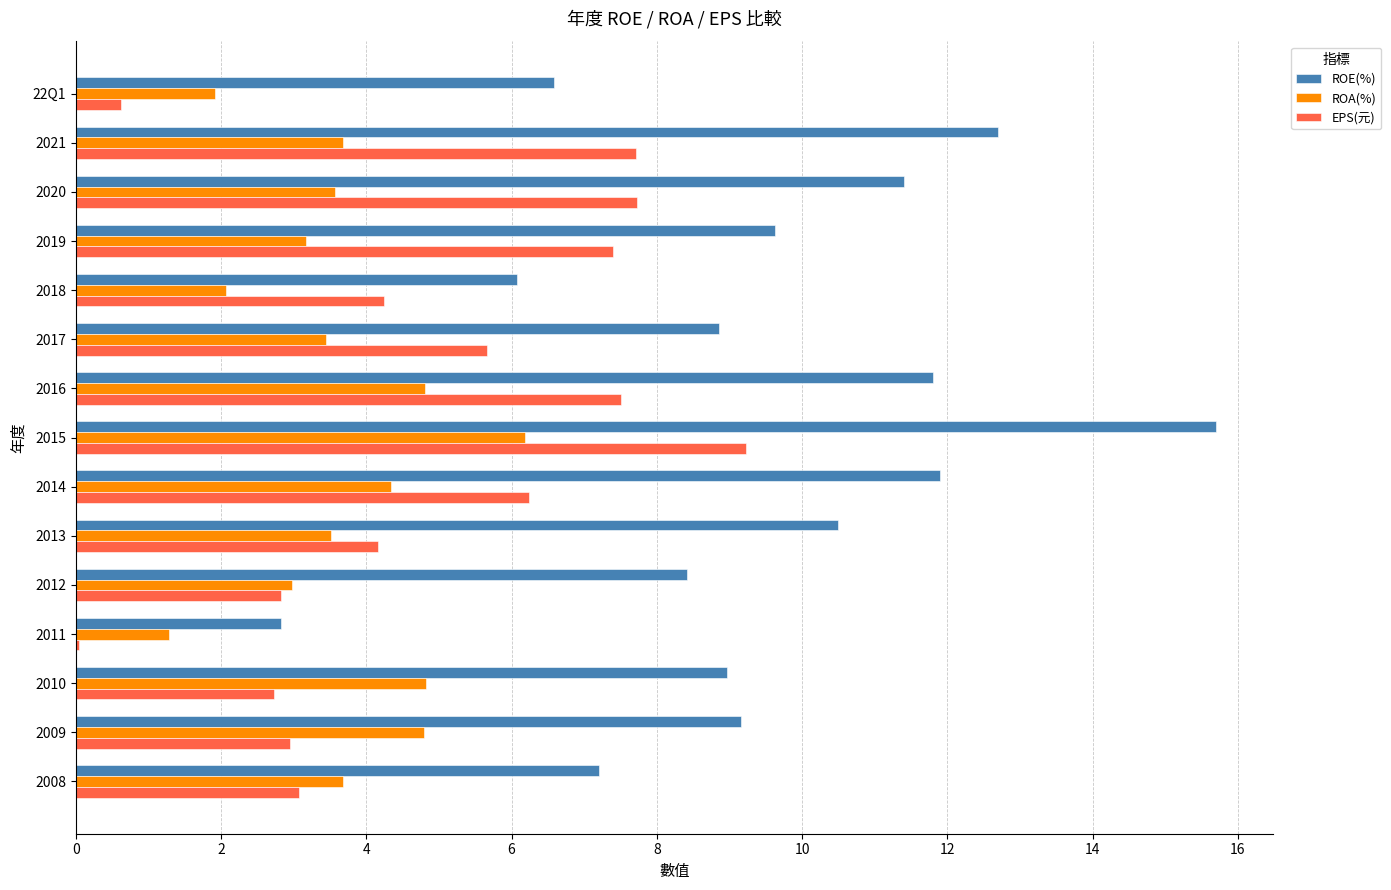

What is the total value across all series at 2016?

24.1